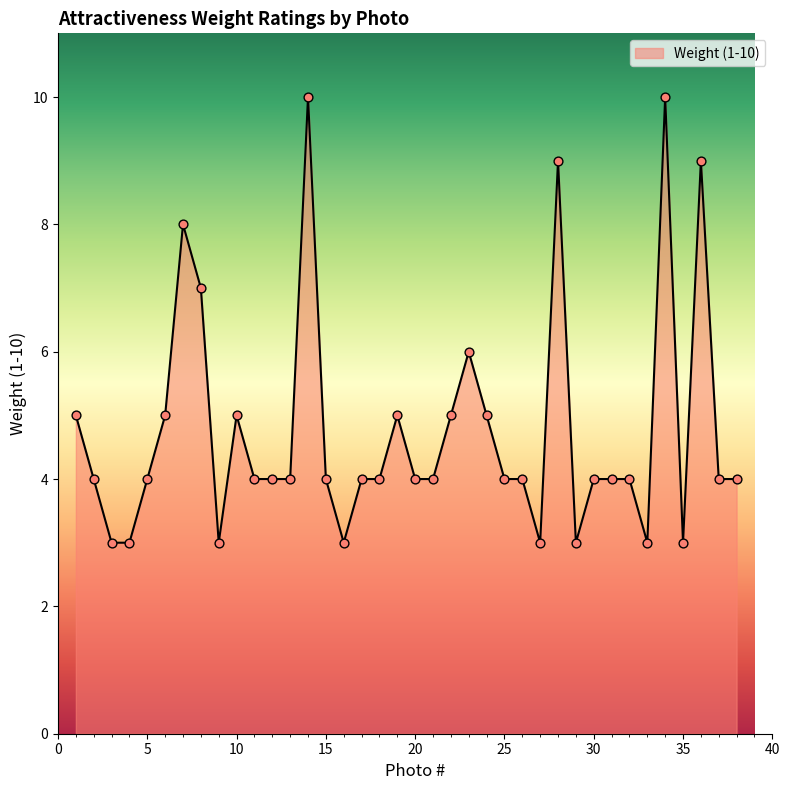

What is the difference between the maximum and minimum values?

7